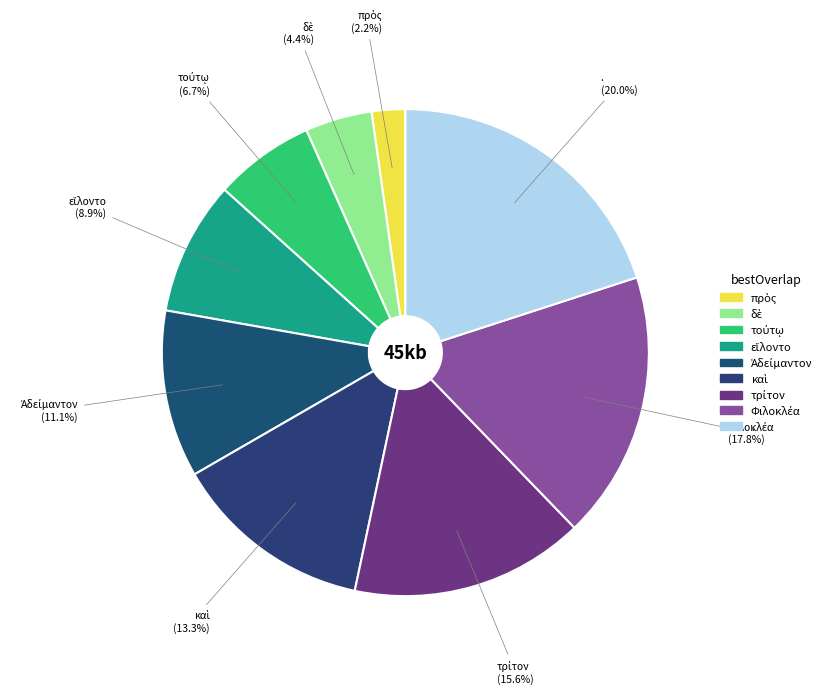

How much of the chart is everything except .?

80.0%